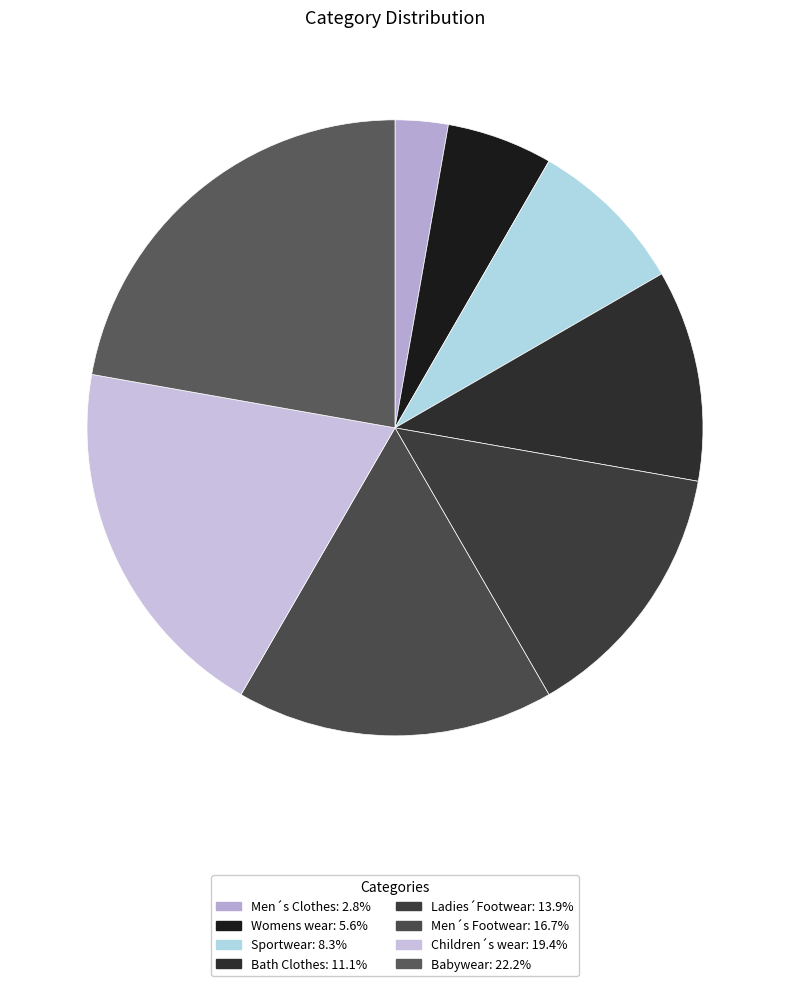

What percentage do Ladies´Footwear and Babywear together represent?

36.1%